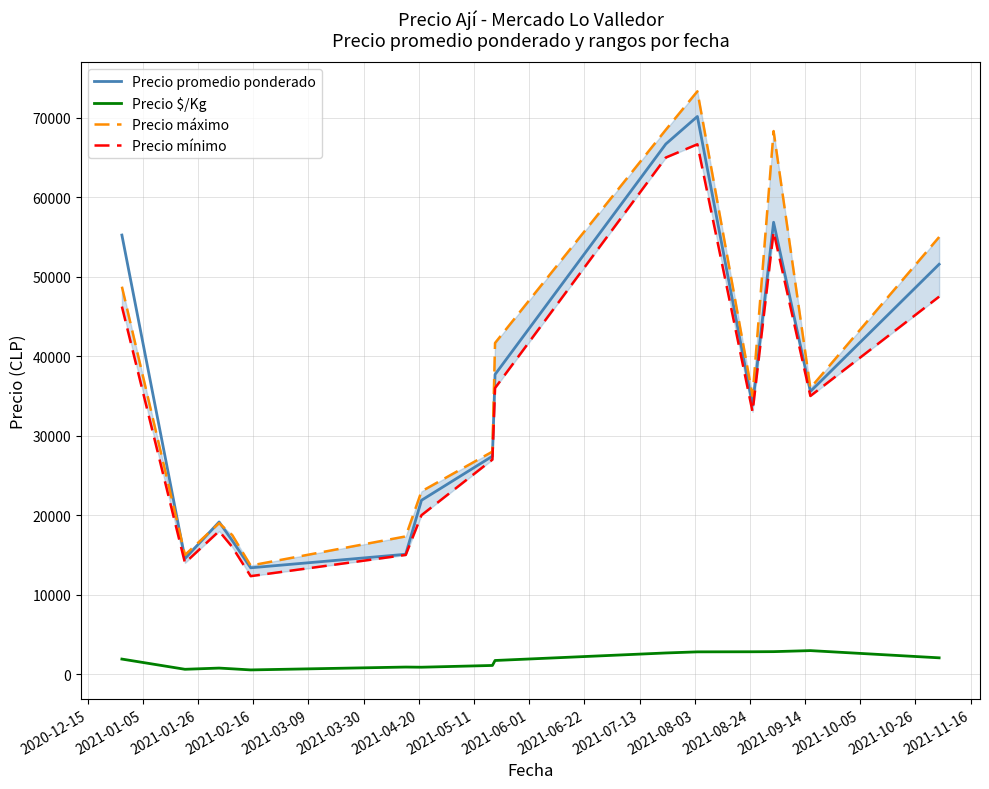

How many interior local valleys does the Precio máximo series have?

4